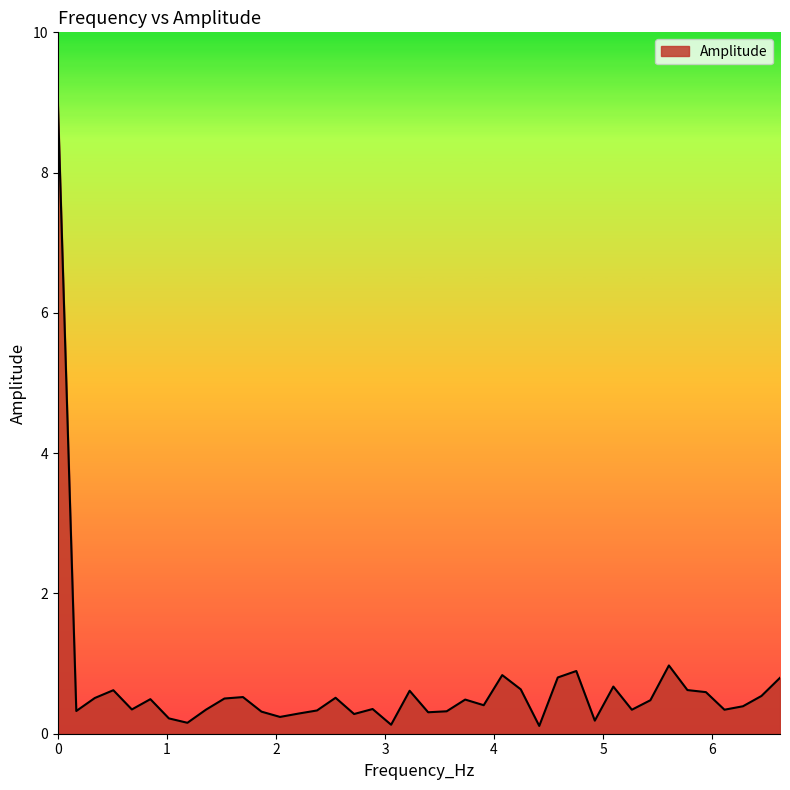

What is the difference between the maximum and minimum values?

8.9